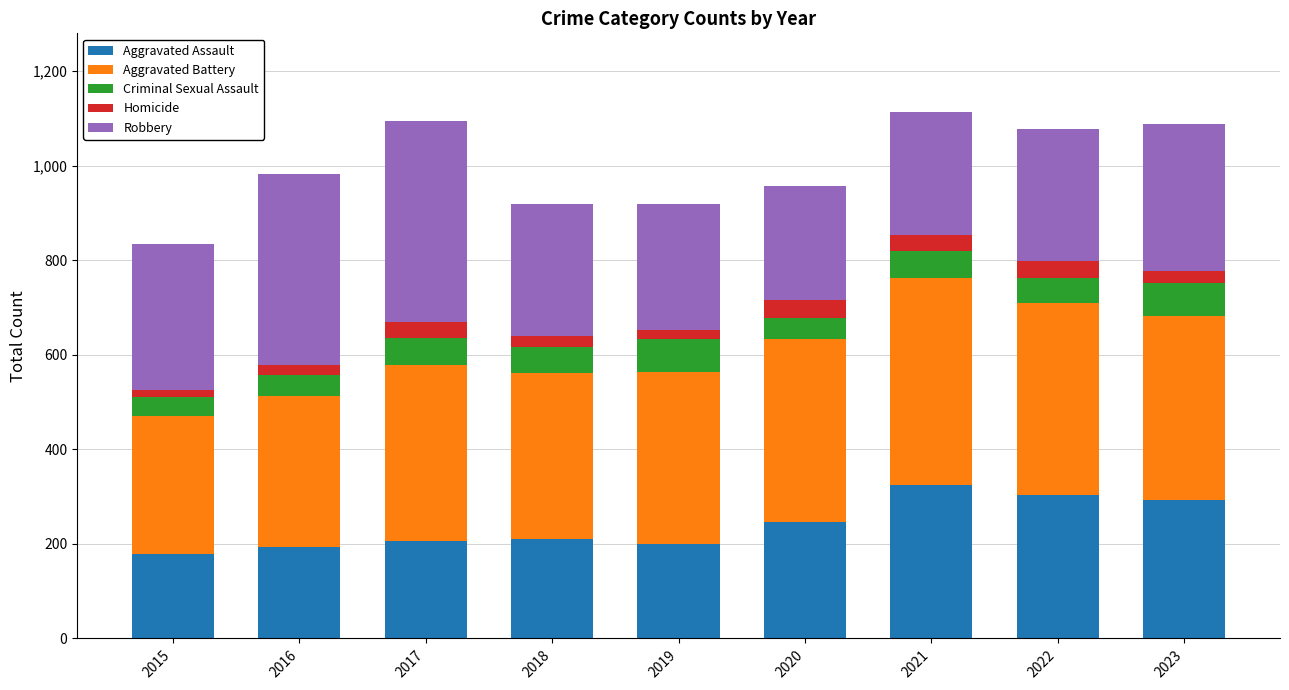

True or false: Aggravated Assault has a value of 134 at 2018.

False